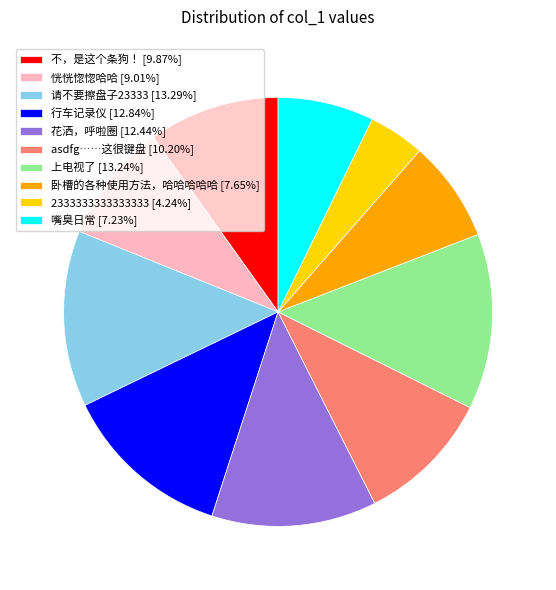

Do 2333333333333333 [4.24%] and 卧槽的各种使用方法，哈哈哈哈哈 [7.65%] together represent more than half of the pie?

No